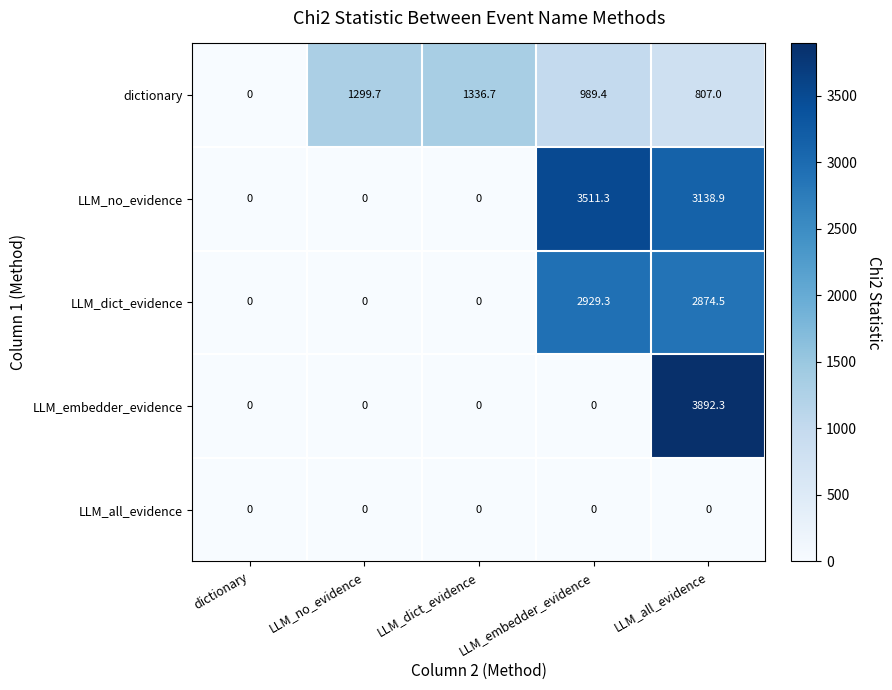

Which series changed the most between dictionary and LLM_no_evidence?

dictionary